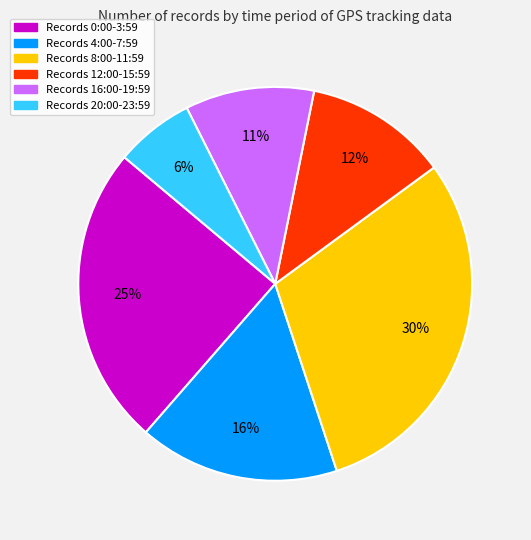

To the nearest percent, what is the average slice percentage?

17%